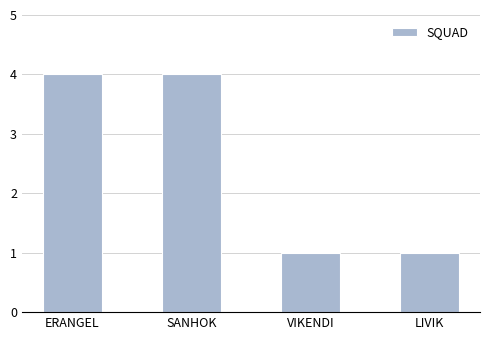

The value at SANHOK is 4. True or false?

True